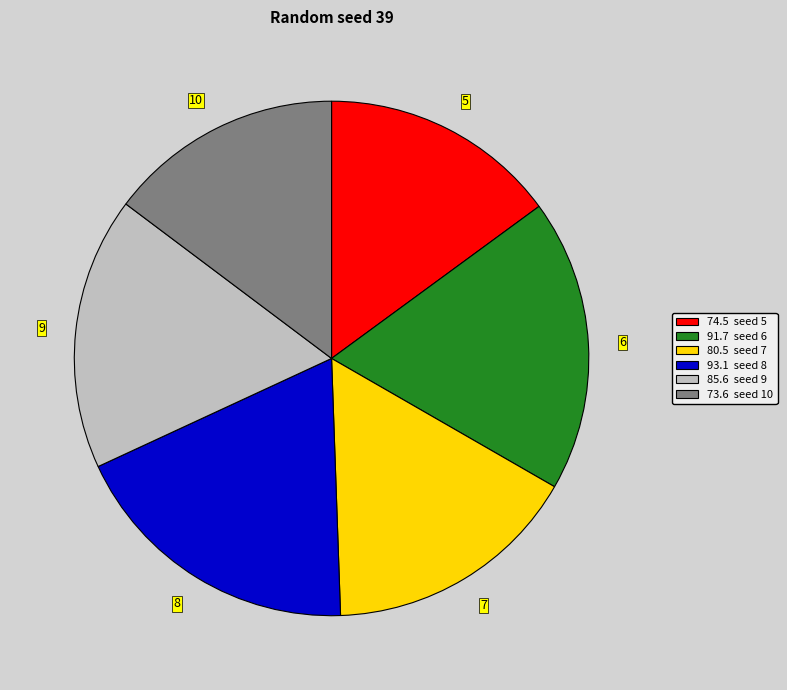

Is the sum of 6 and 8 greater than half?

No